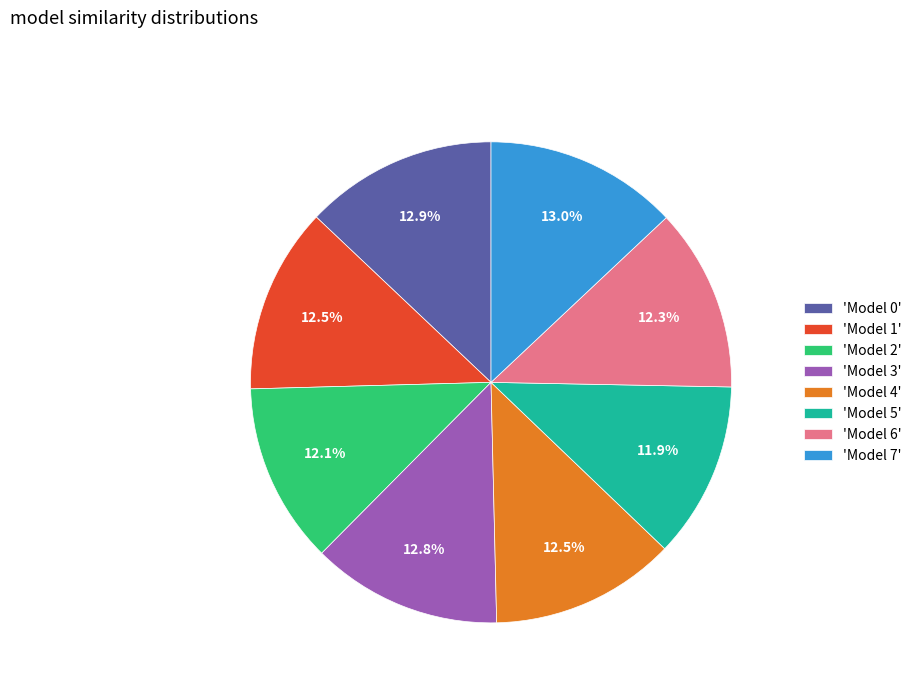

How many slices are in this pie chart?

8